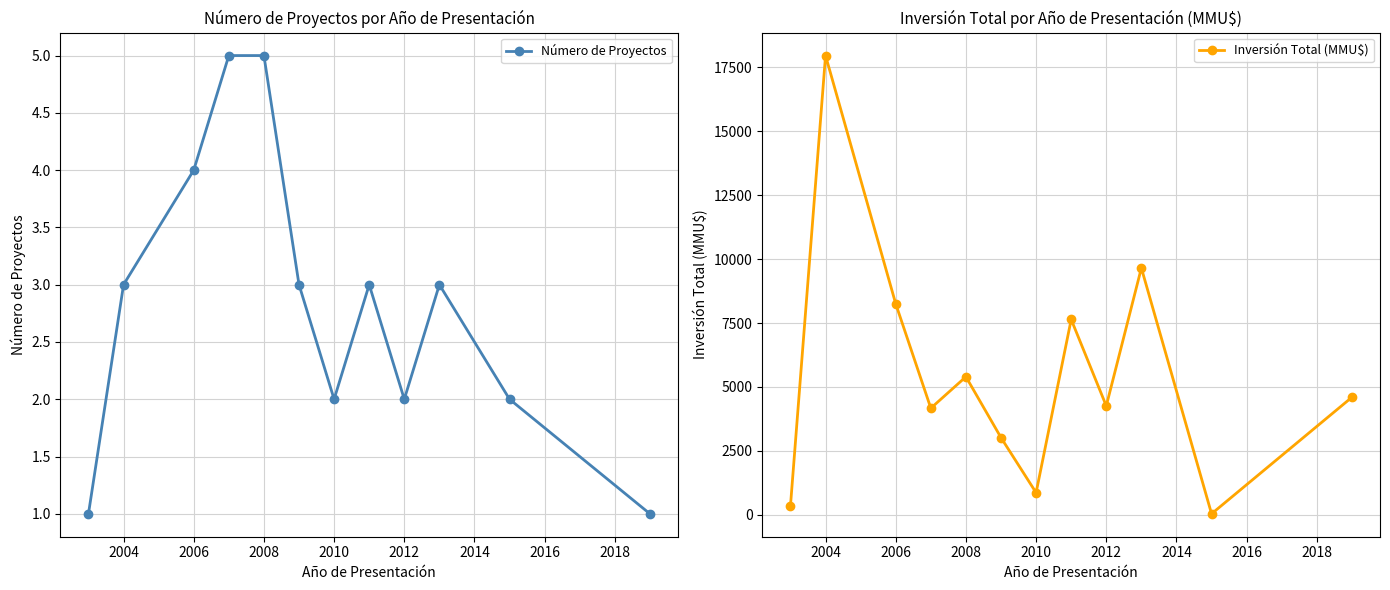

True or false: Inversión Total (MMU$) and Número de Proyectos intersect in this chart.

False